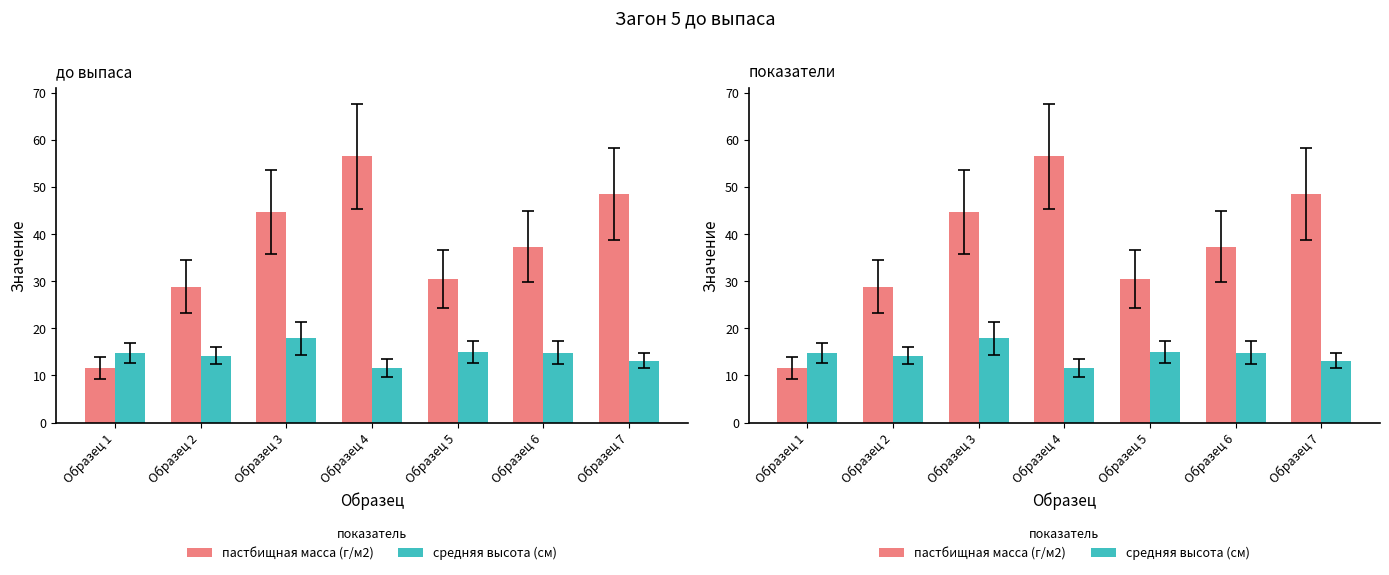

How many values in the средняя высота (см) series are below 14?

2